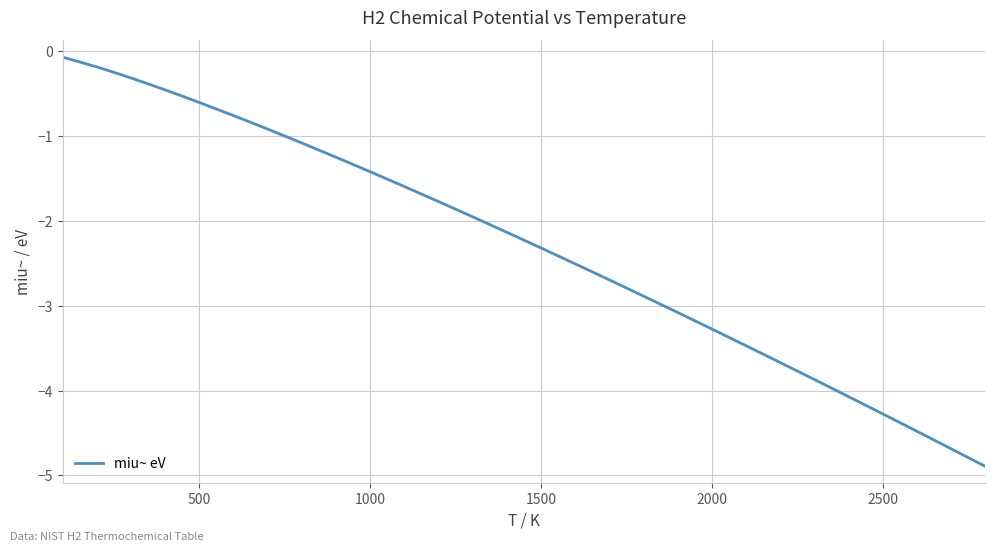

What is the sum of all values?

-66.2